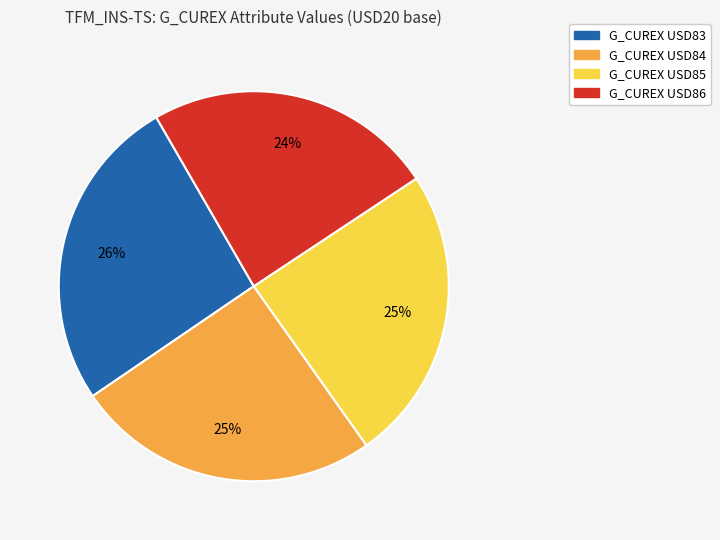

To the nearest percent, what is the difference between the largest and smallest slice percentages?

2%